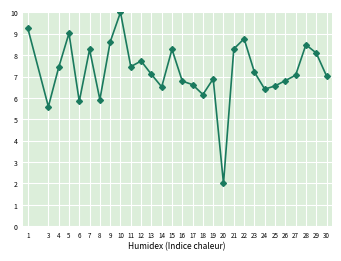

What is the difference between the values at 12 and 9?

0.9